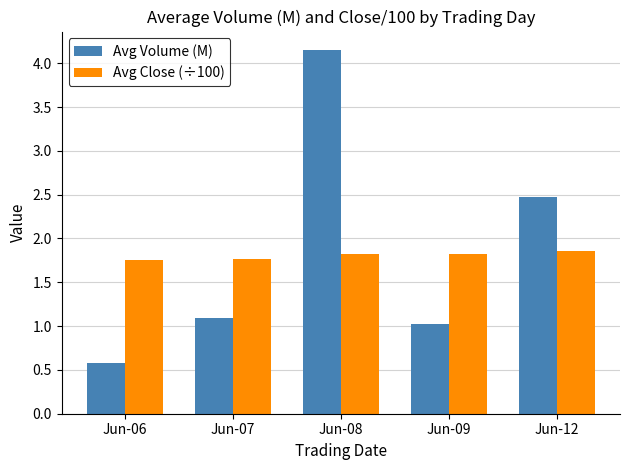

How many data points in Avg Volume (M) are above 1?

4